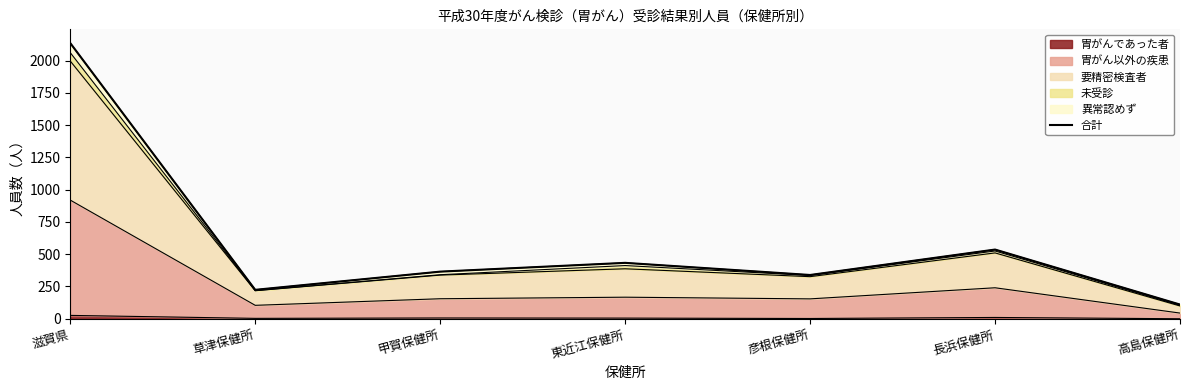

What is the ratio of the value at 長浜保健所 to the value at 東近江保健所?

1.2